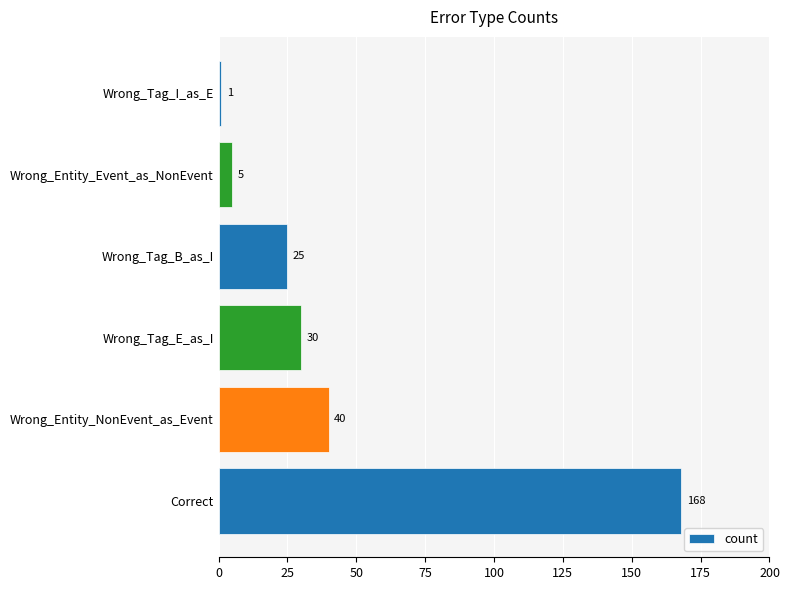

Reading bottom to top, extract all data points from this chart.

Correct=168	Wrong_Entity_NonEvent_as_Event=40	Wrong_Tag_E_as_I=30	Wrong_Tag_B_as_I=25	Wrong_Entity_Event_as_NonEvent=5	Wrong_Tag_I_as_E=1